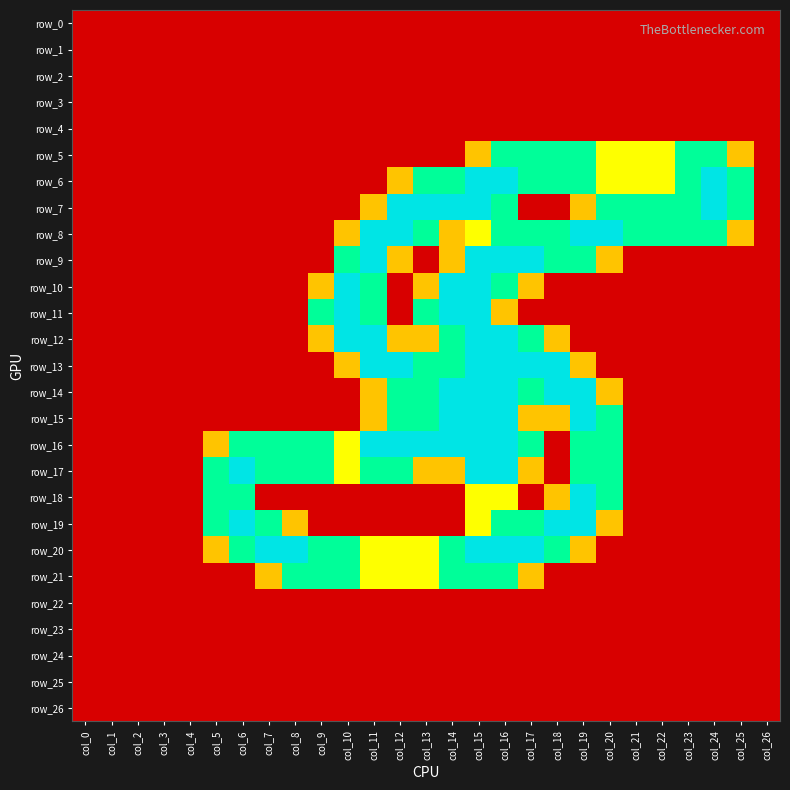

What is the difference between the second highest and minimum values in the row_18 series?

1.5